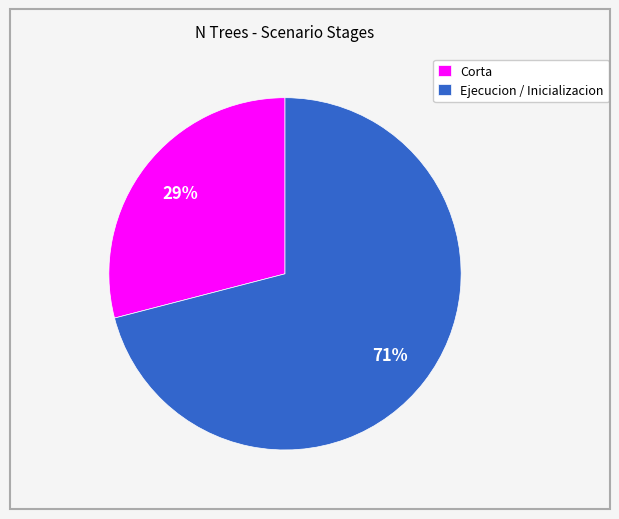

Is there any slice that represents more than half of the pie?

Yes